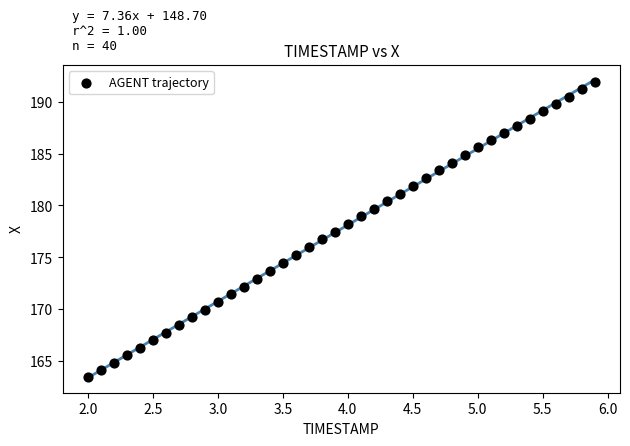

What is the range of X values (max minus min)?

3.9